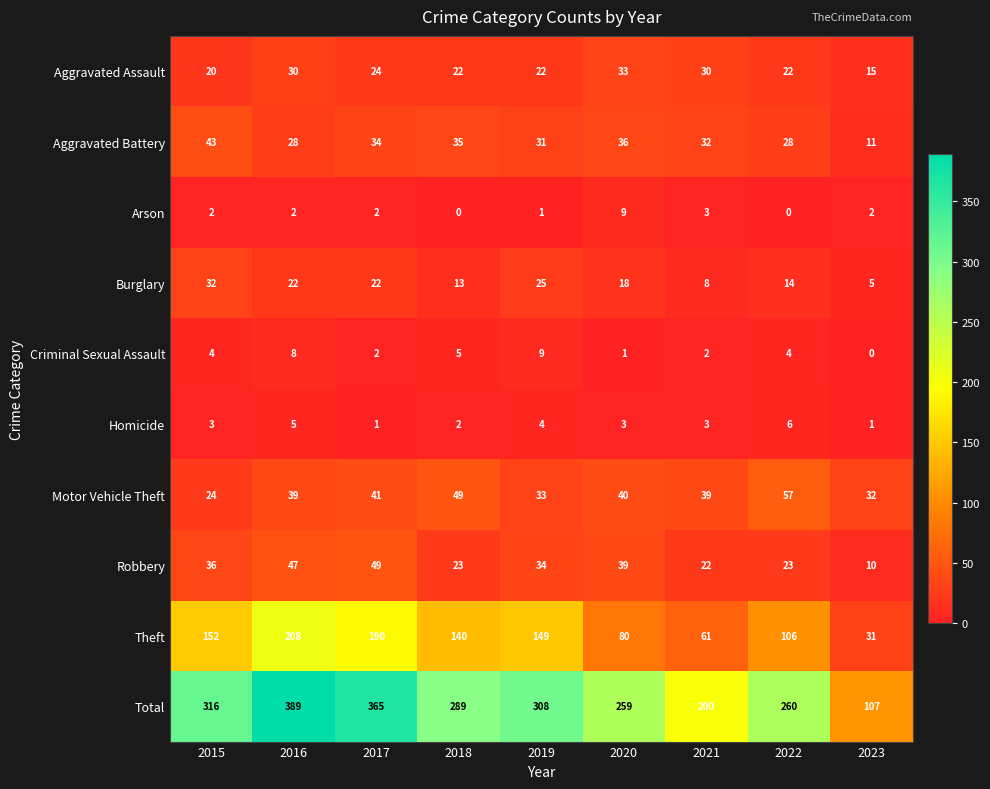

Which label corresponds to the largest value in the chart?

2016